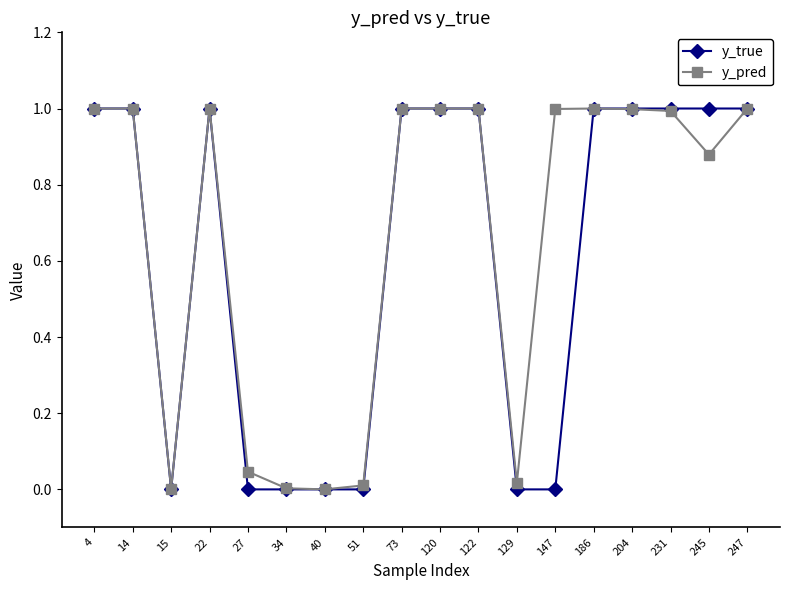

What is the difference between the second highest and minimum values in the y_pred series?

1.0